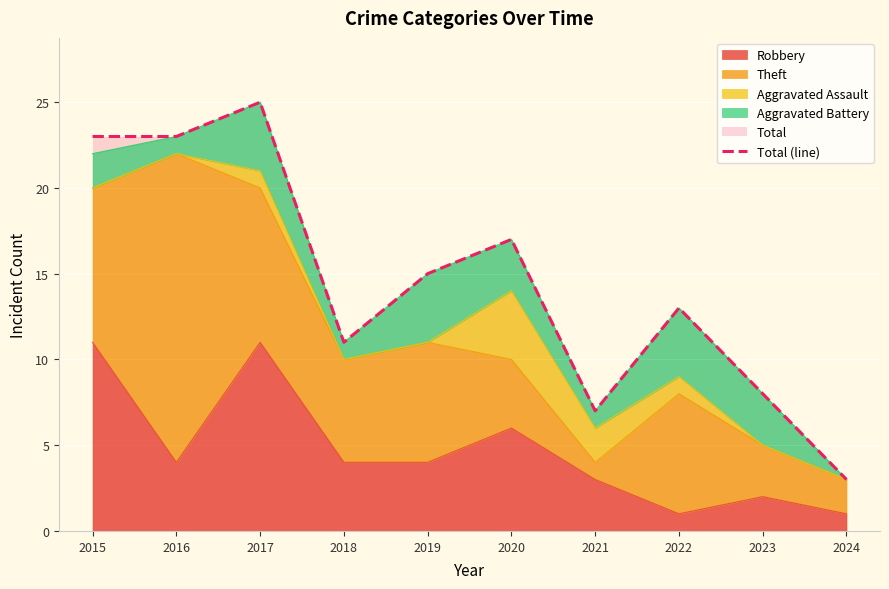

Is it true that the value at 2019 is 4?

False